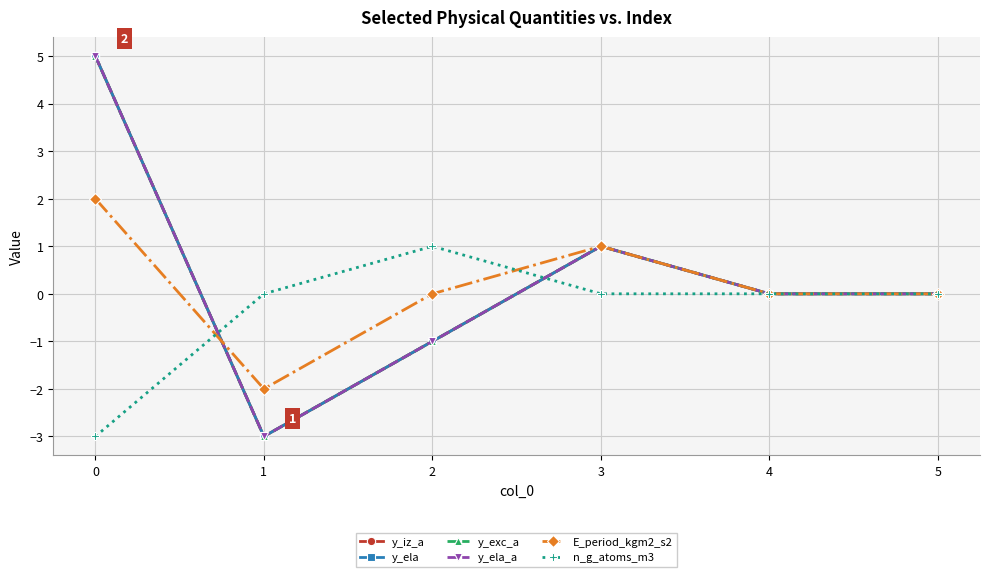

What is the smallest value displayed?

-3